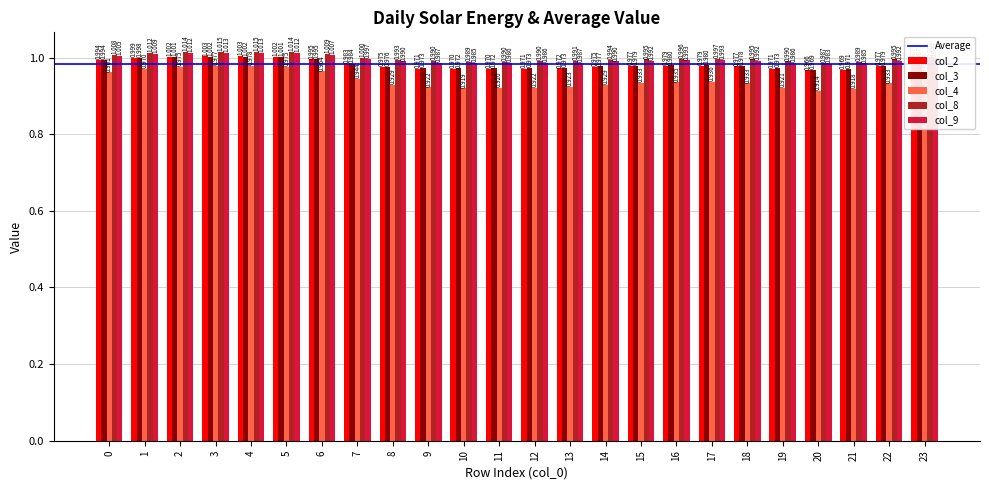

What is the difference between the highest and lowest values at 8?

0.1